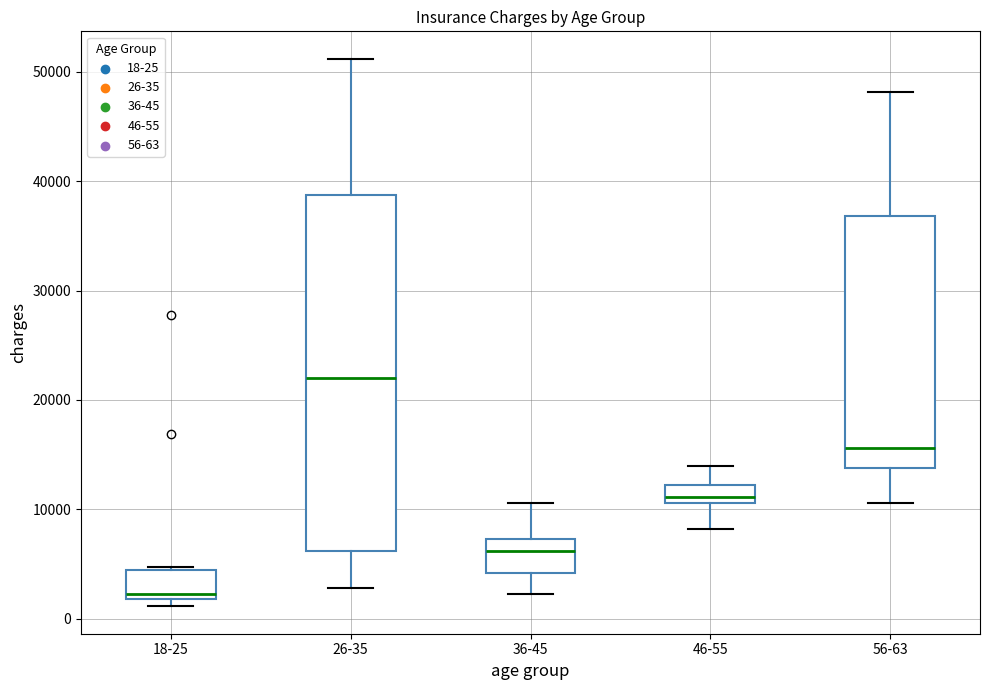

Which box is the tallest, from its lower edge to its upper edge?

26-35